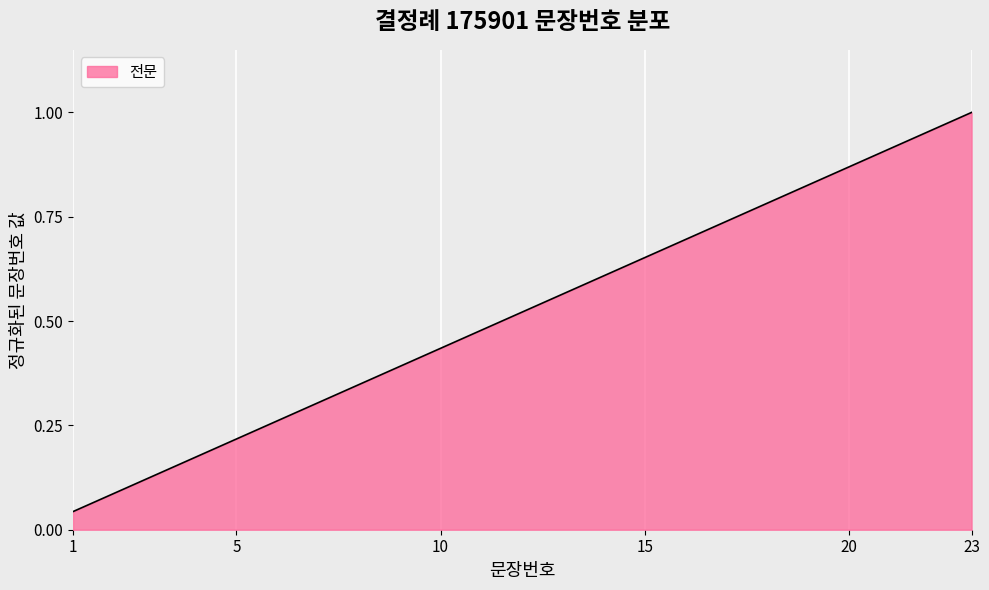

Does the chart have visible grid lines?

Yes